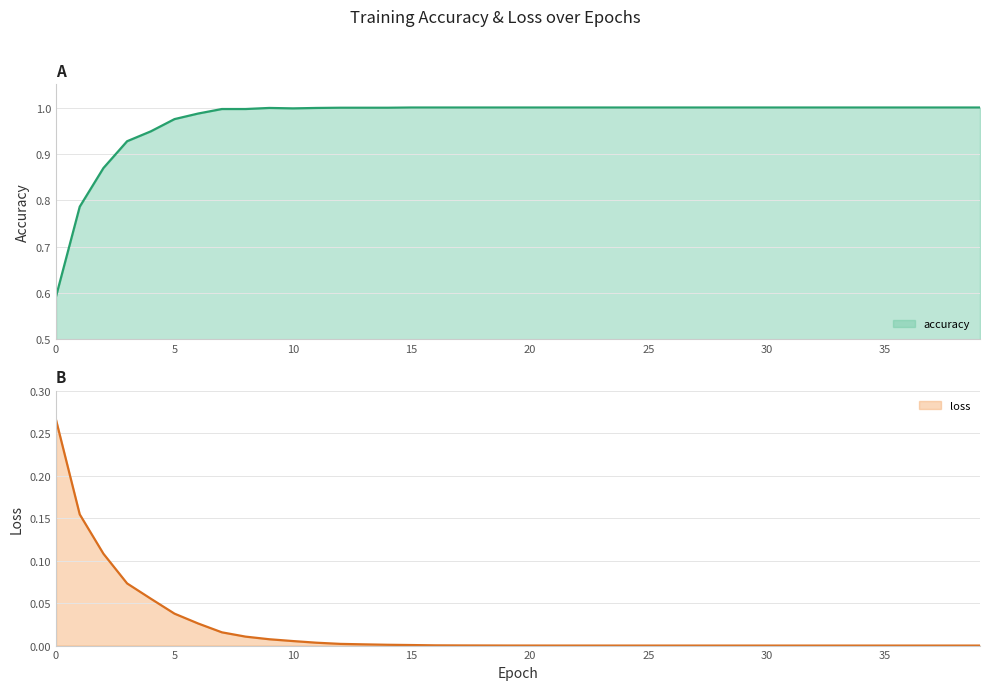

Rank the series at 5 from lowest to highest value.

loss, accuracy